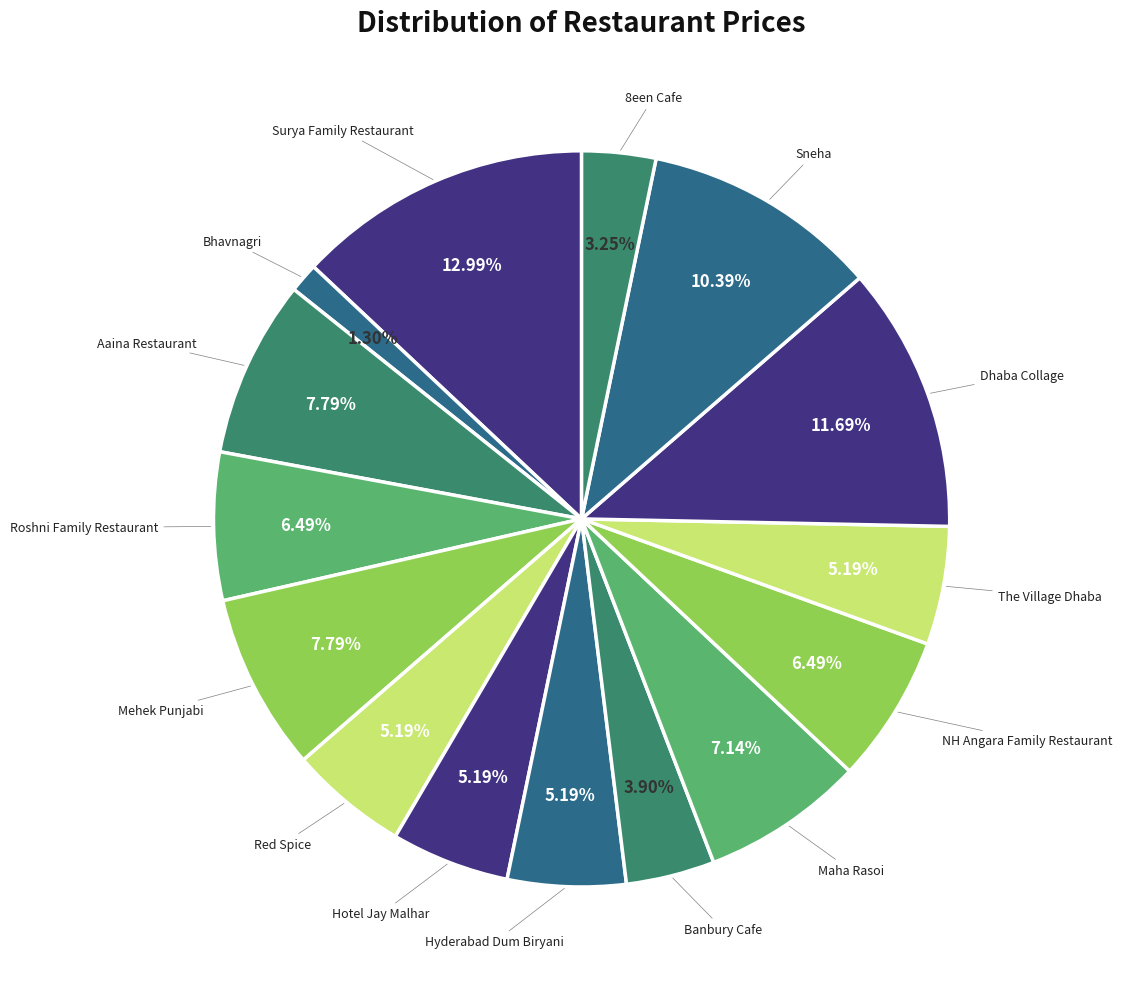

How many segments does this pie chart have?

15